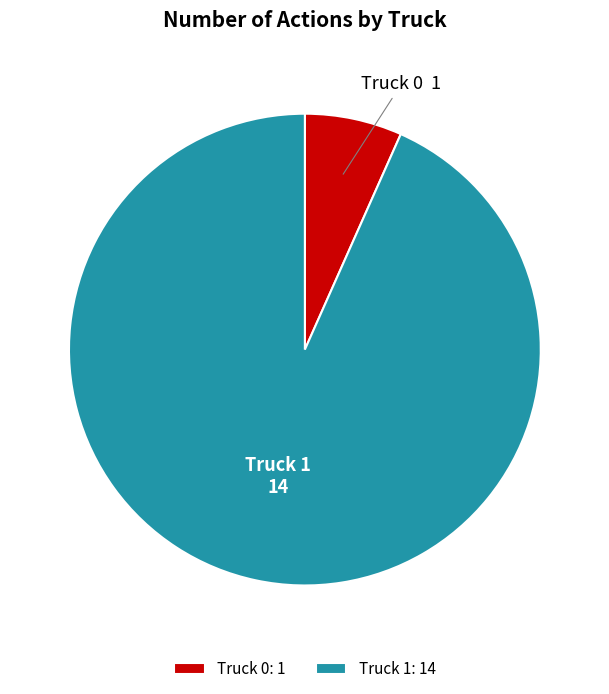

Which has a higher value, Truck 1 or Truck 0?

Truck 1